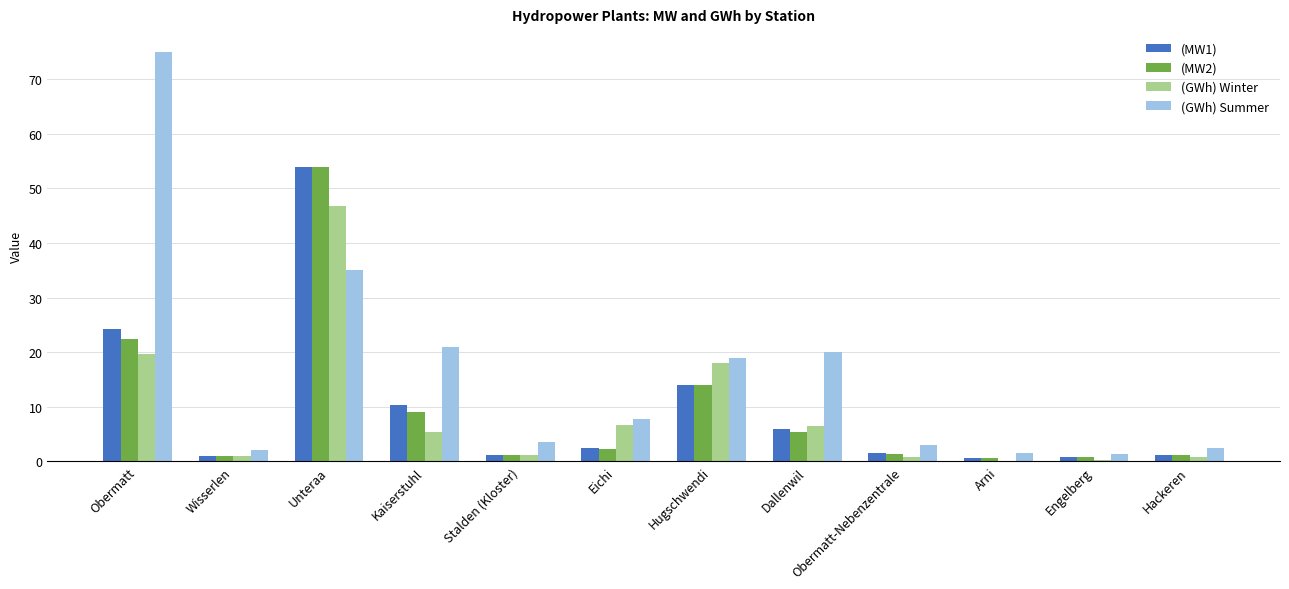

What is the sum of all (GWh) Winter values?

107.1